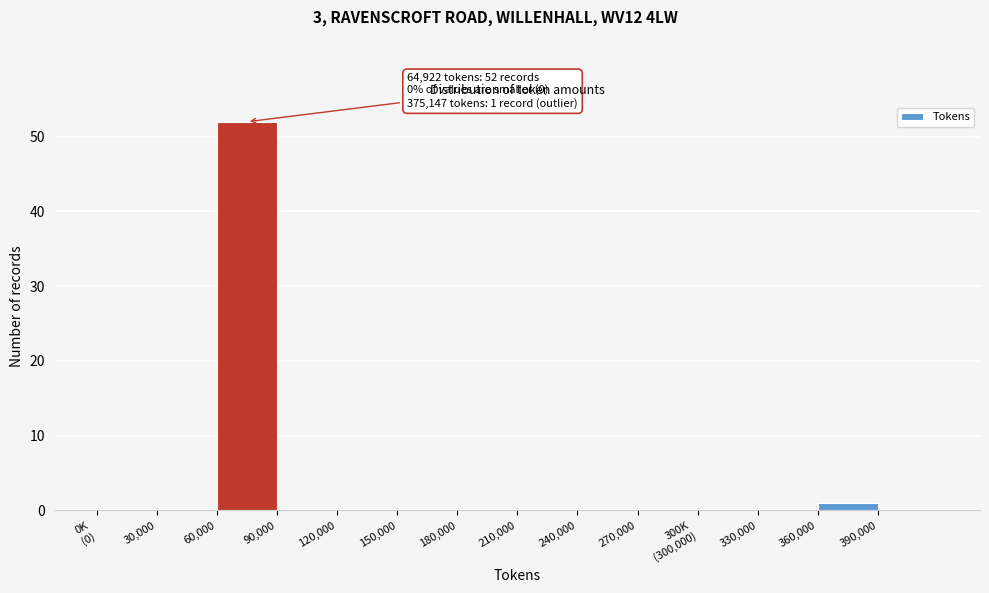

What is the greatest value displayed?

52